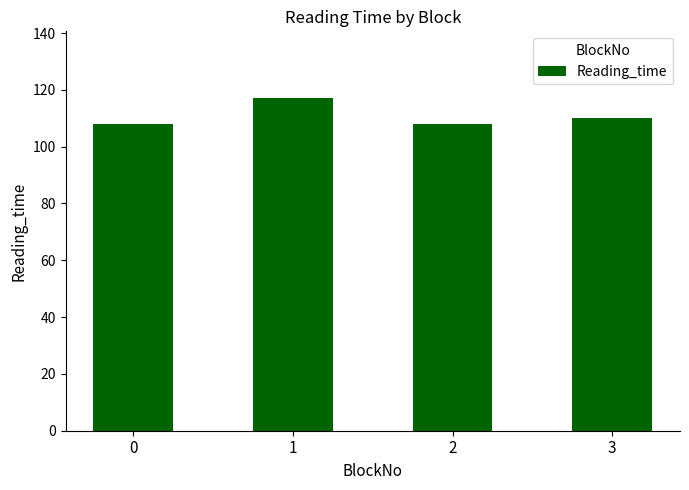

At which label does the data first exceed 110?

1